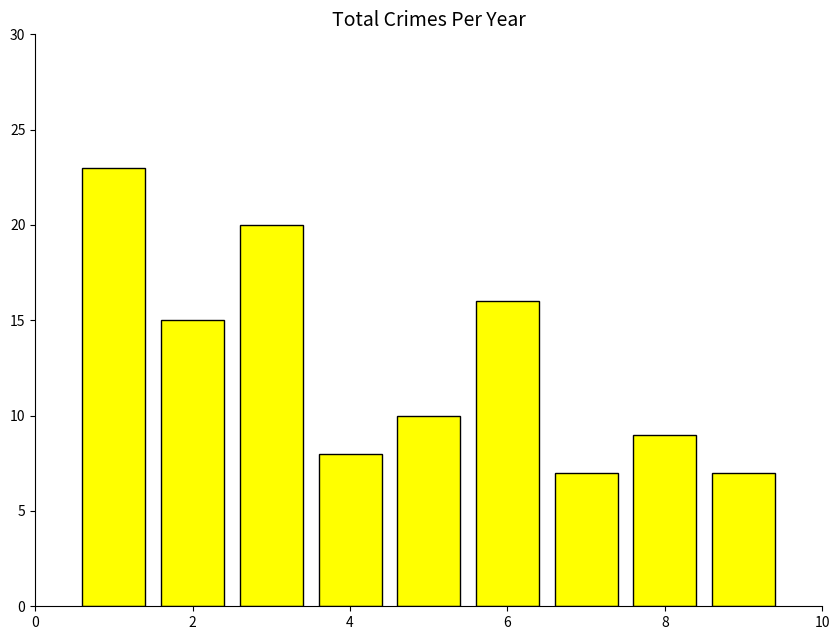

What is the maximum value shown in the chart?

23